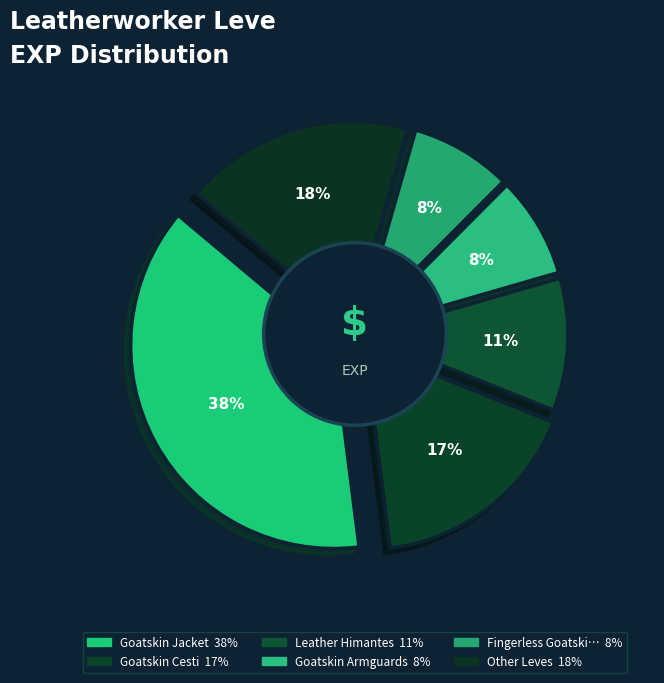

What percentage is the Fingerless Goatskin Gloves slice, to the nearest percent?

8%